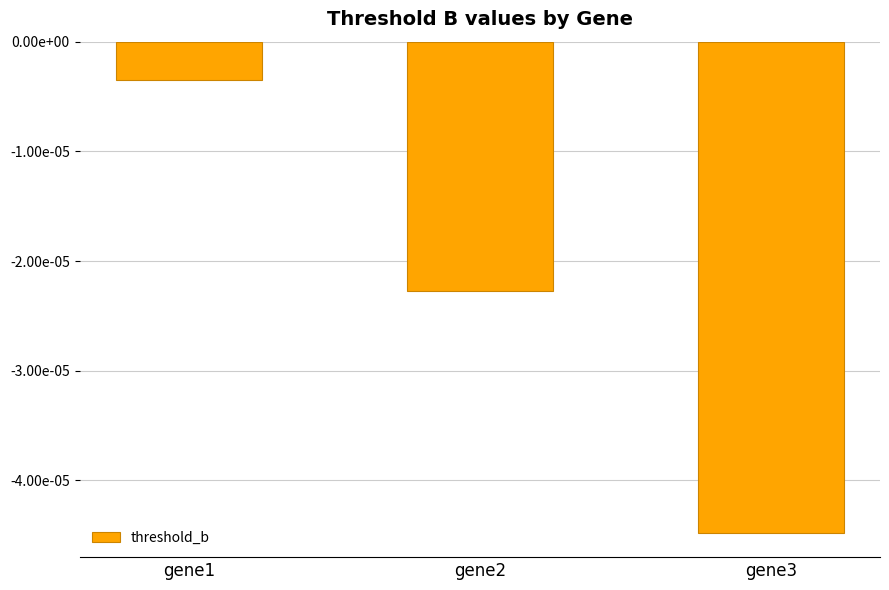

List the labels in order of value, smallest first.

gene3, gene2, gene1